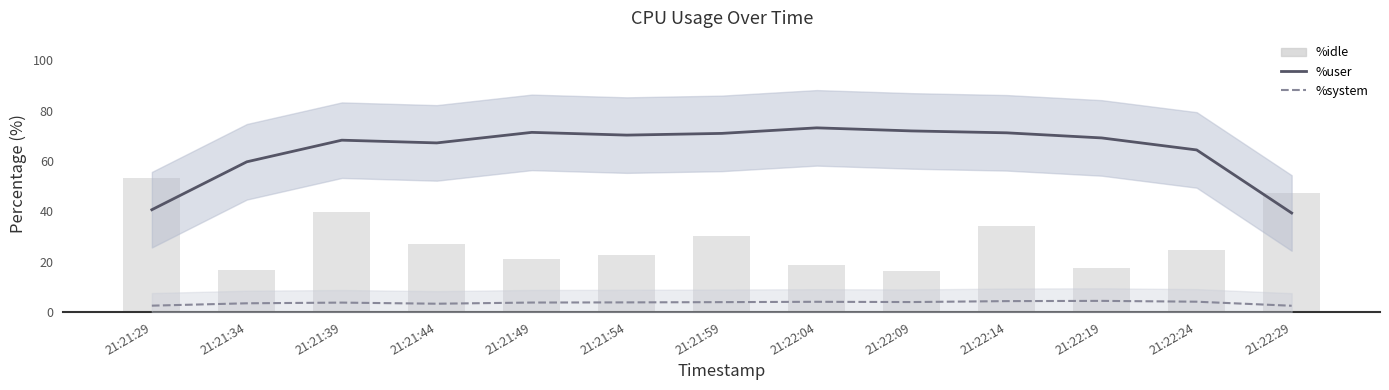

What is the label of the 11th bar from the left?

21:22:19